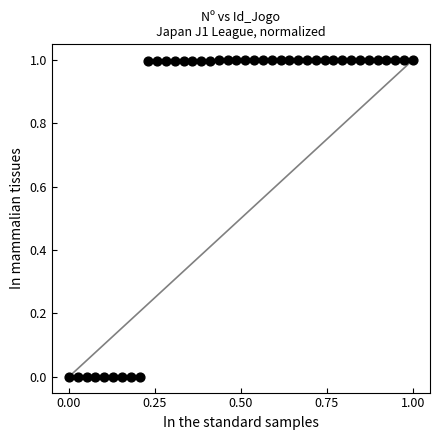

What is the range of X values (max minus min)?

1.0